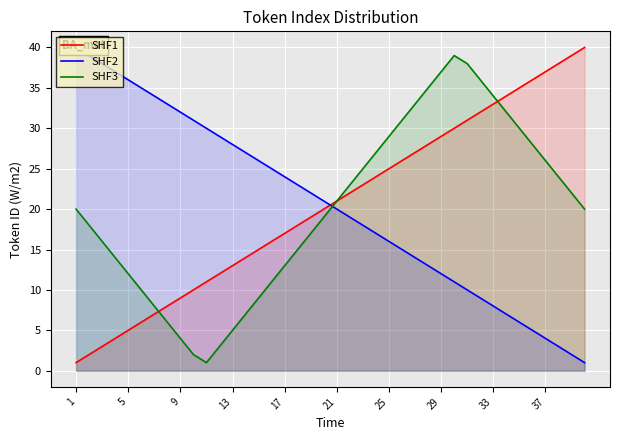

Is it true that SHF3 equals 18 at 37?

False